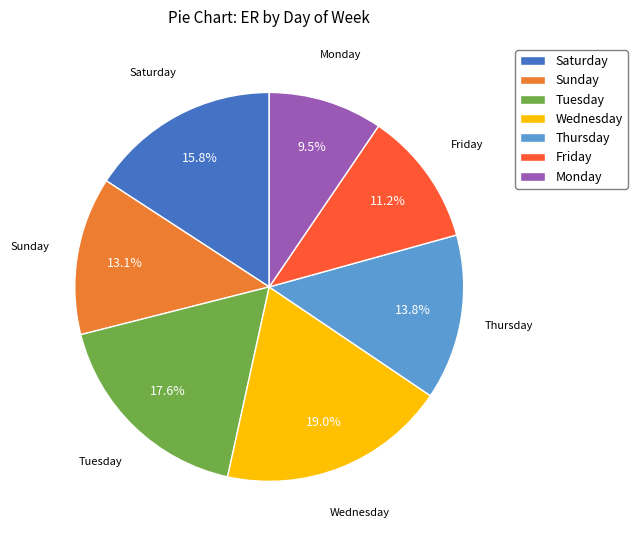

What percentage do Wednesday and Tuesday together represent?

36.6%